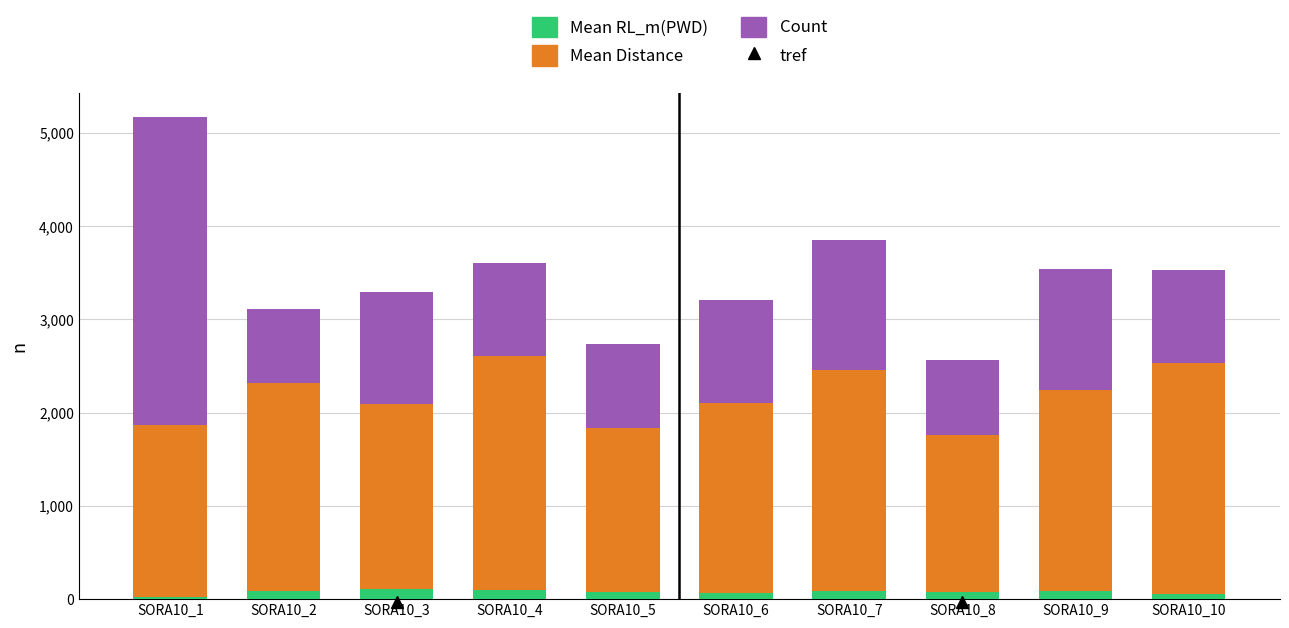

At which category is the sum across all series the highest?

SORA10_1